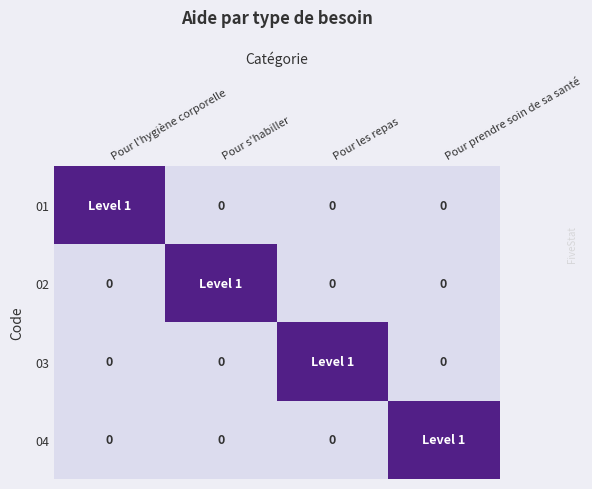

Which has a higher value, Pour s'habiller or Pour les repas?

Pour s'habiller